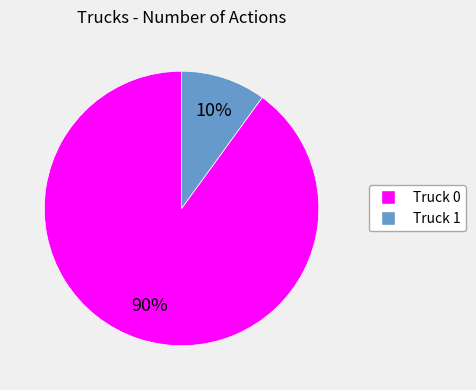

The Truck 1 slice represents 16% of the pie. True or false?

False